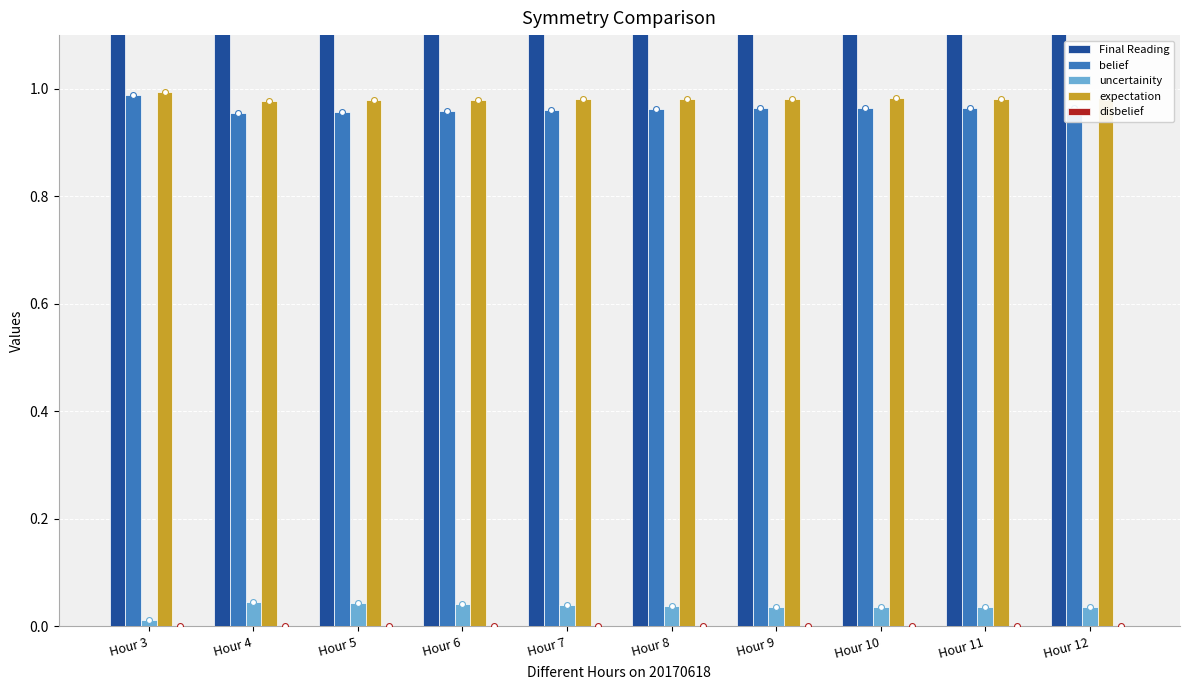

Is the value of expectation at Hour 6 greater than the value of disbelief at Hour 4?

Yes